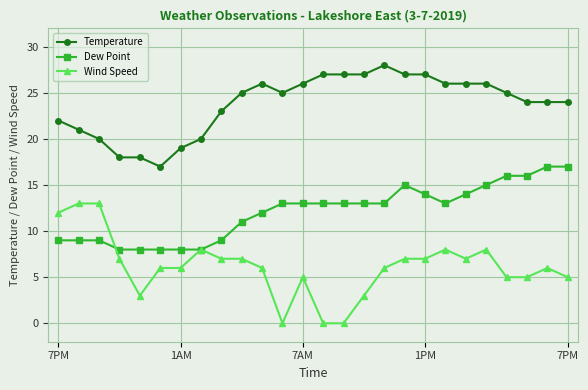

Which series has the largest range (max minus min)?

Wind Speed